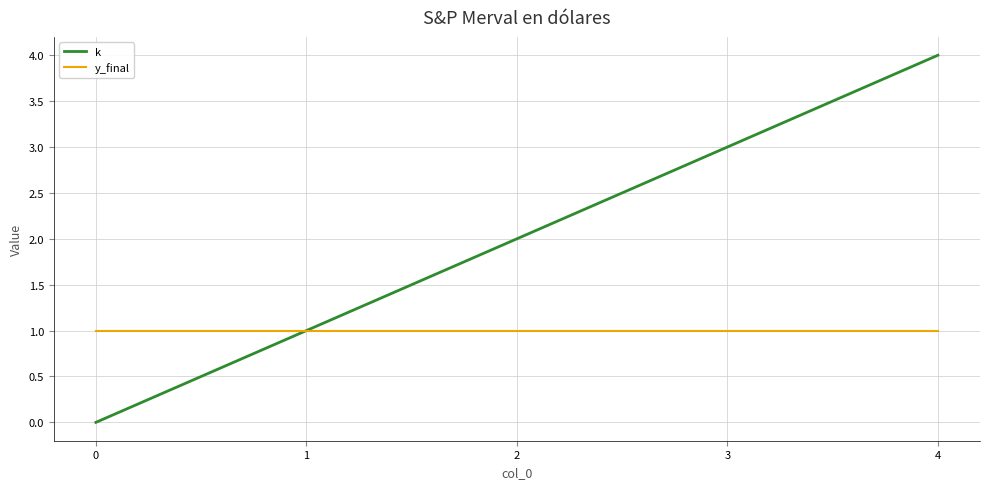

What are all the series names shown in the legend?

k, y_final